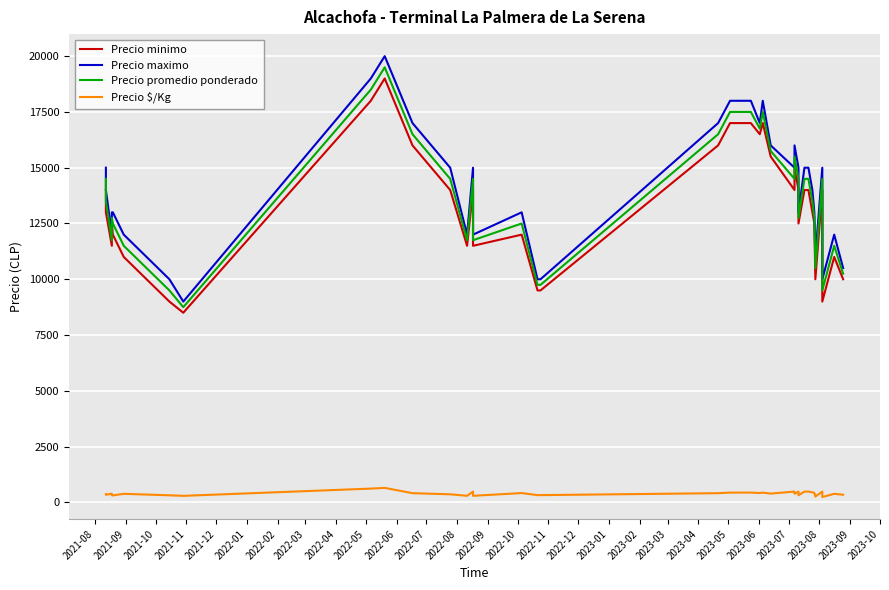

What is the difference between the maximum and minimum values in the Precio $/Kg series?

412